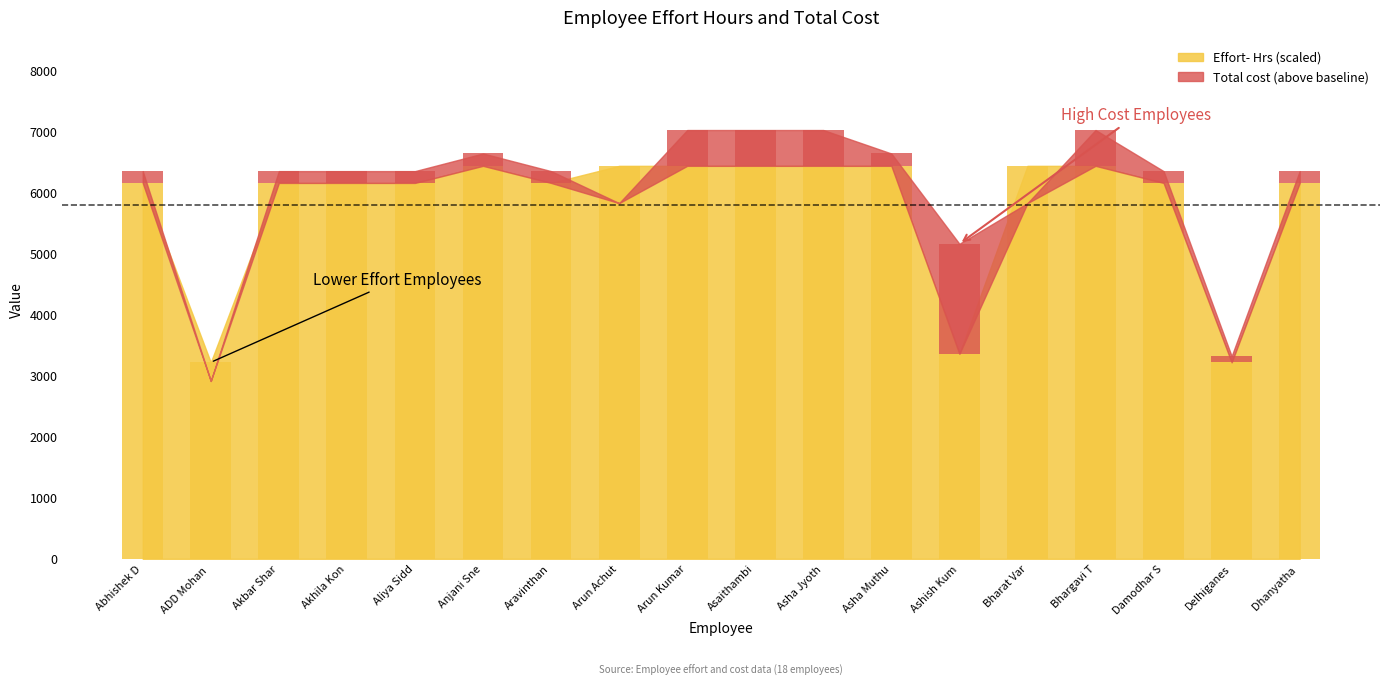

At which category does the chart reach its minimum across all series?

ADD Mohan 